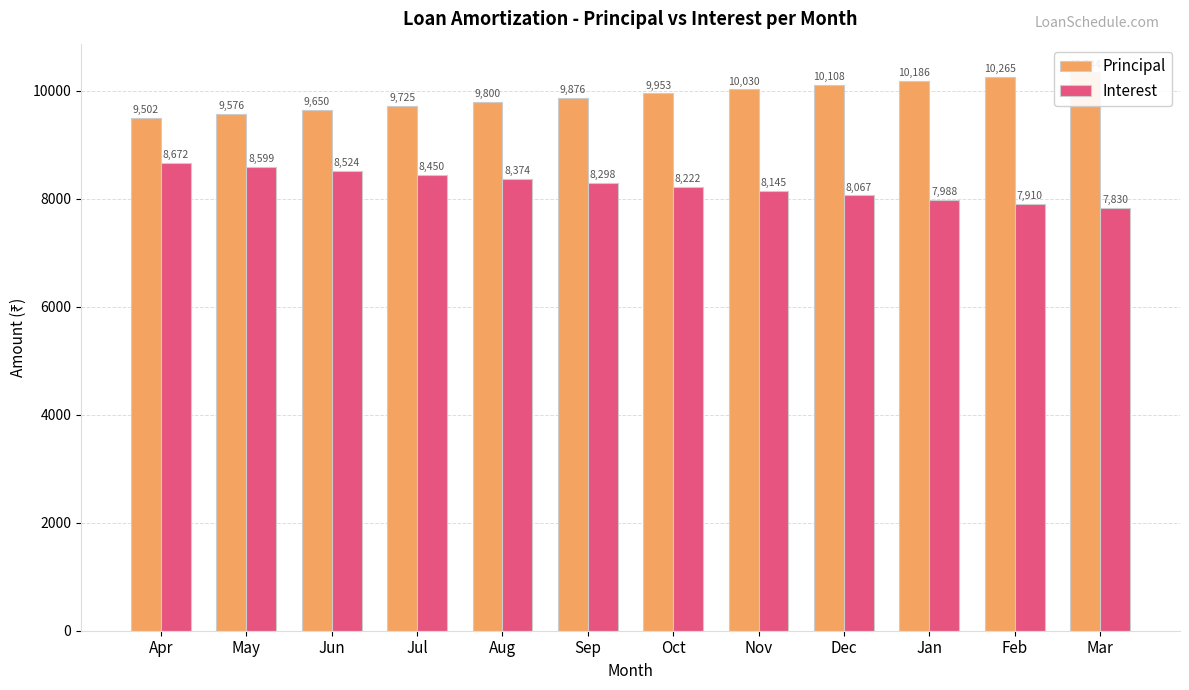

Which series has the widest spread of values?

Principal